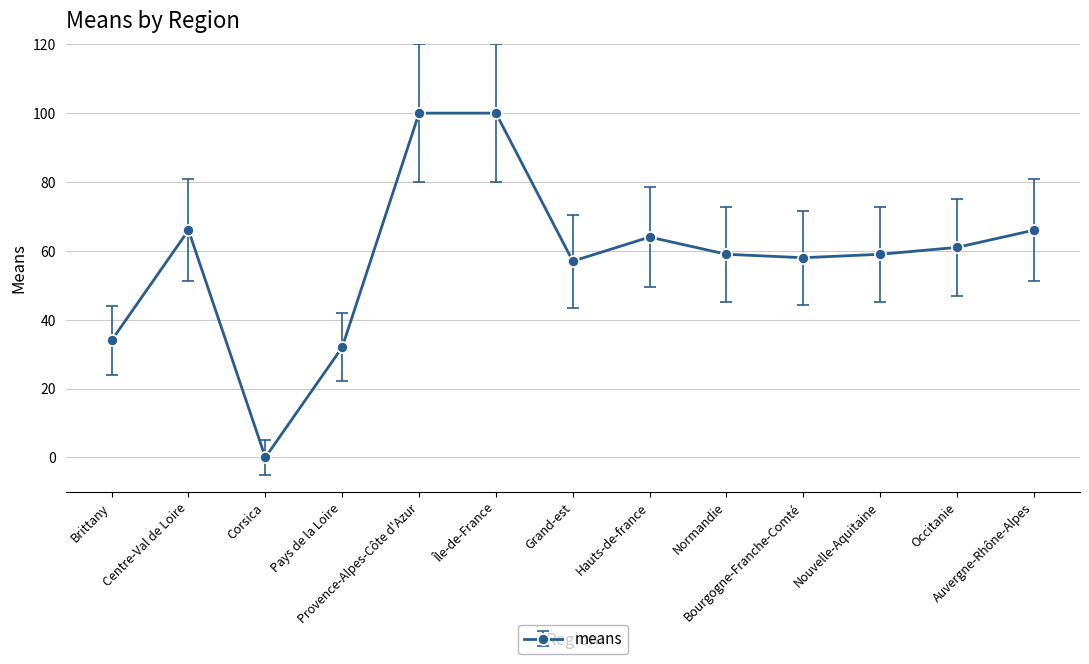

What is the average value?

58